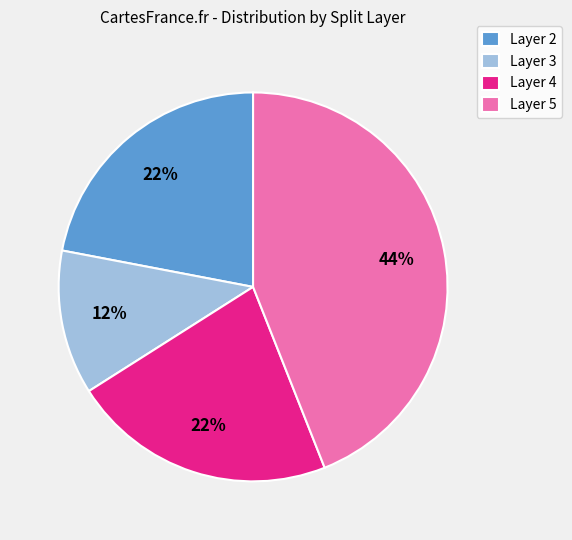

To the nearest percent, what percentage of the pie is Layer 4?

22%